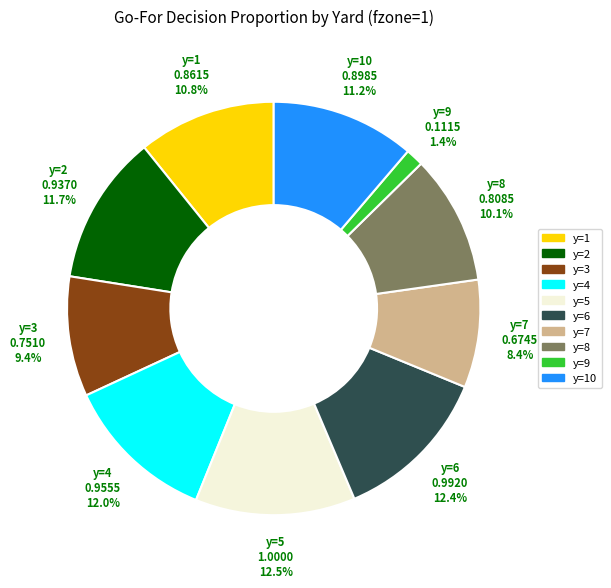

Is there any slice that represents more than half of the pie?

No